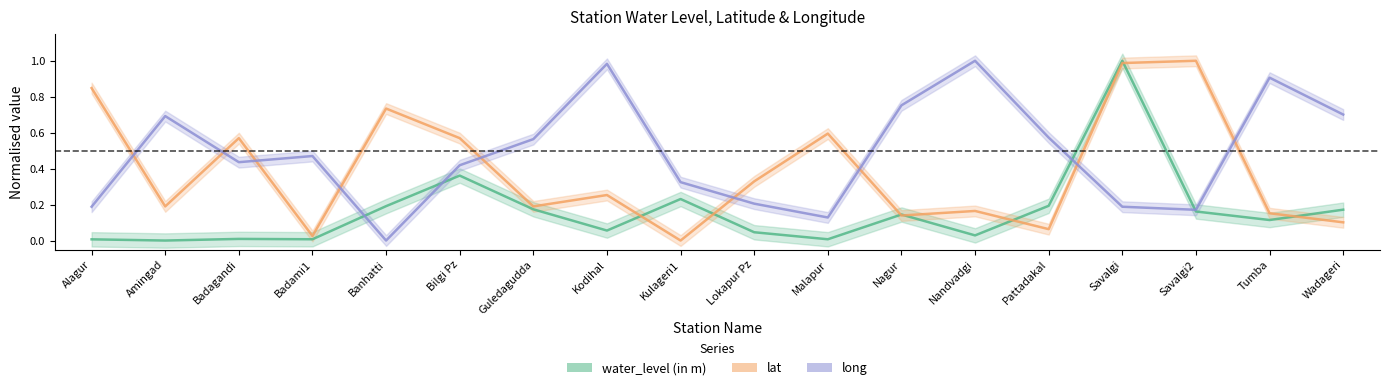

Reading right to left, transcribe all the data shown in this chart.

water_level (in m): 0.2	0.1	0.2	1.0	0.2	0.0	0.1	0.0	0.0	0.2	0.1	0.2	0.4	0.2	0.0	0.0	0.0	0.0
lat: 0.1	0.2	1.0	1.0	0.1	0.2	0.1	0.6	0.3	0.0	0.3	0.2	0.6	0.7	0.0	0.6	0.2	0.8
long: 0.7	0.9	0.2	0.2	0.6	1.0	0.8	0.1	0.2	0.3	1.0	0.6	0.4	0.0	0.5	0.4	0.7	0.2